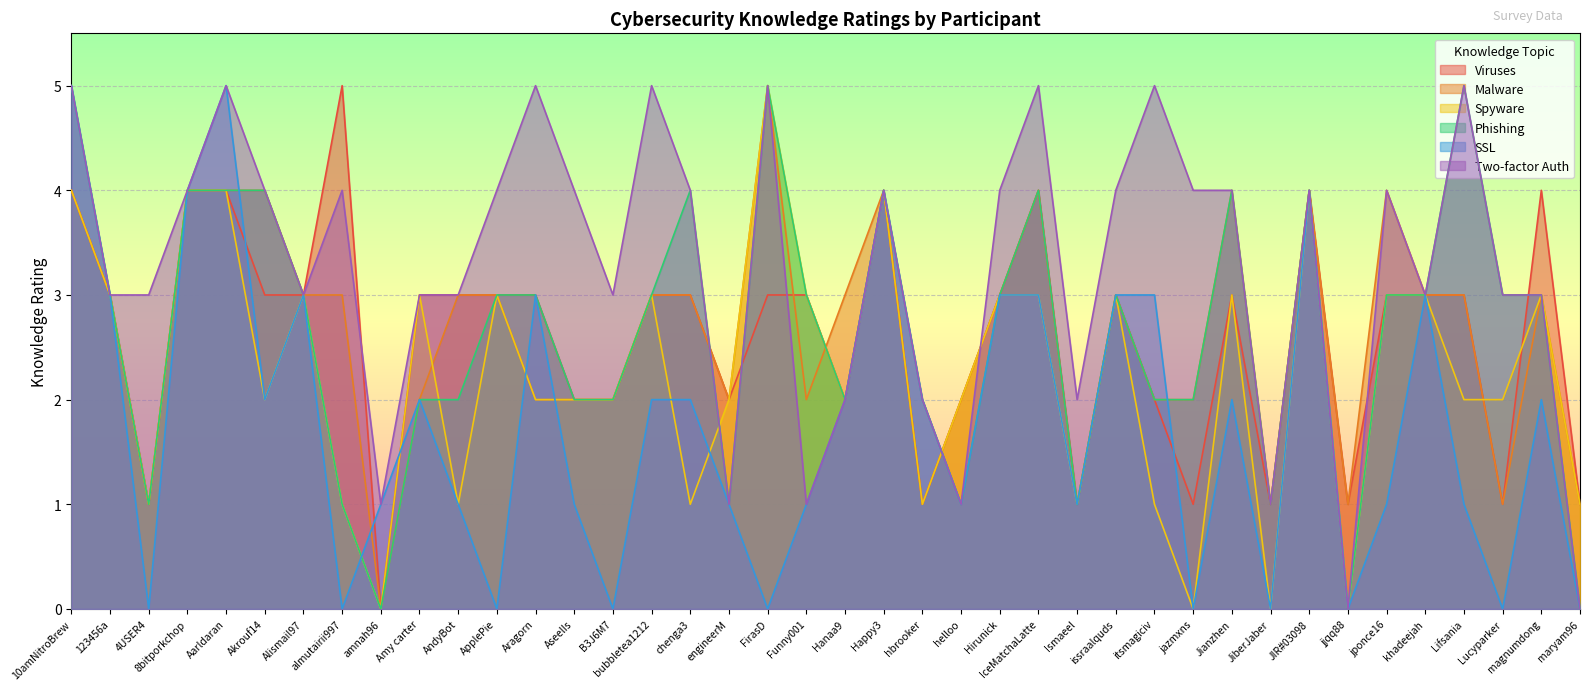

Rank the series by their maximum value, from lowest to highest.

Viruses, Malware, Spyware, Phishing, SSL, Two-factor Auth